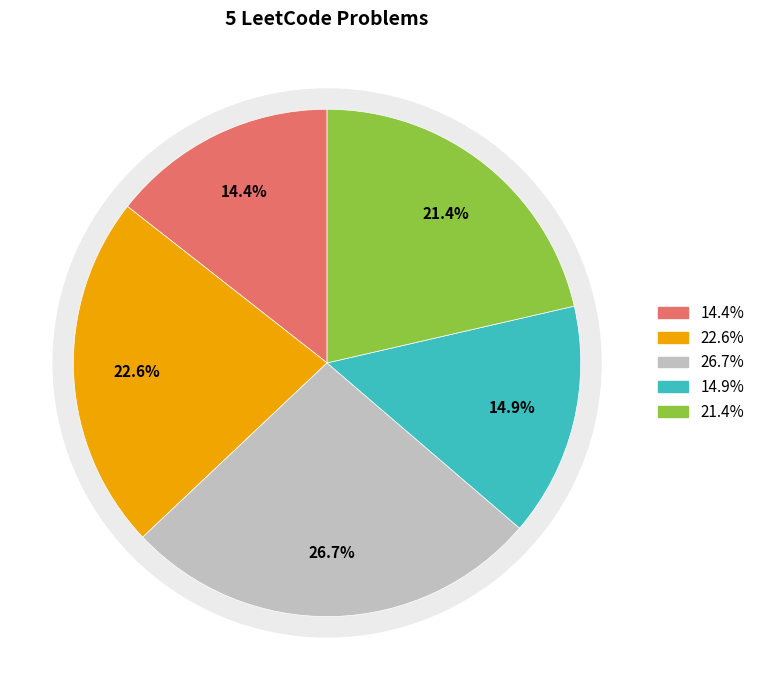

Does Permutations (MEDIUM) account for over 50% of the chart?

No